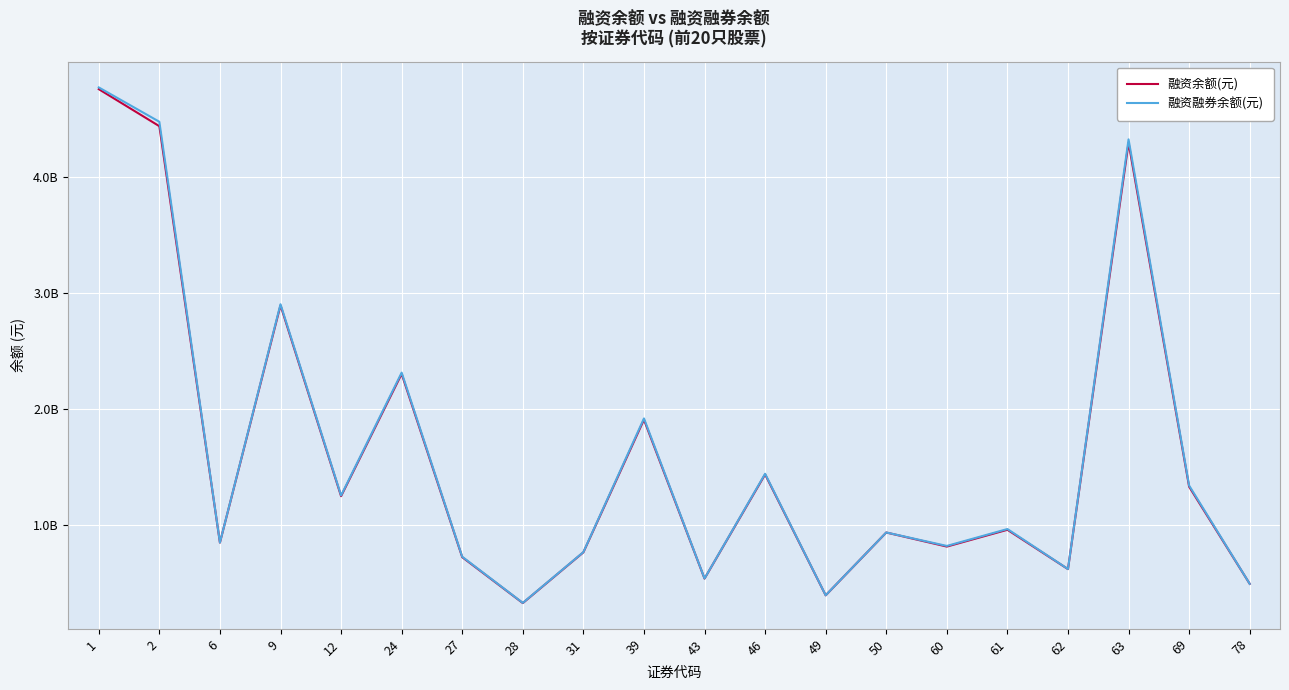

True or false: 融资余额(元) and 融资融券余额(元) intersect in this chart.

False